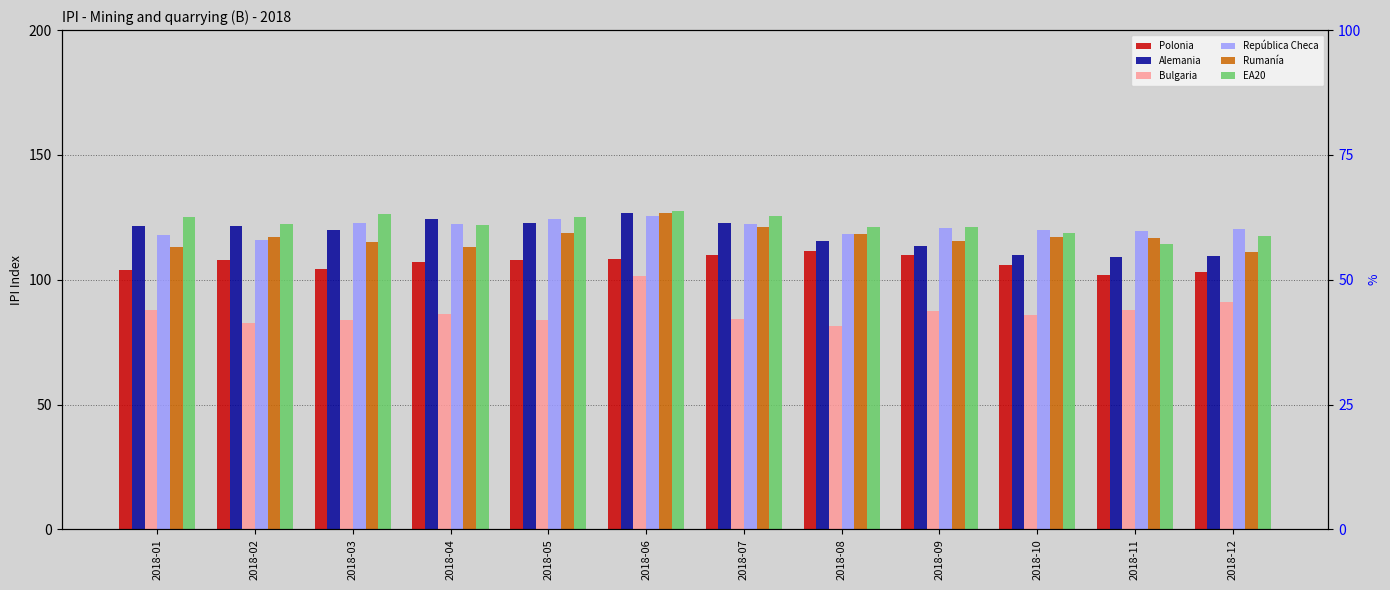

What is the difference between the maximum and minimum values in the Alemania series?

17.6